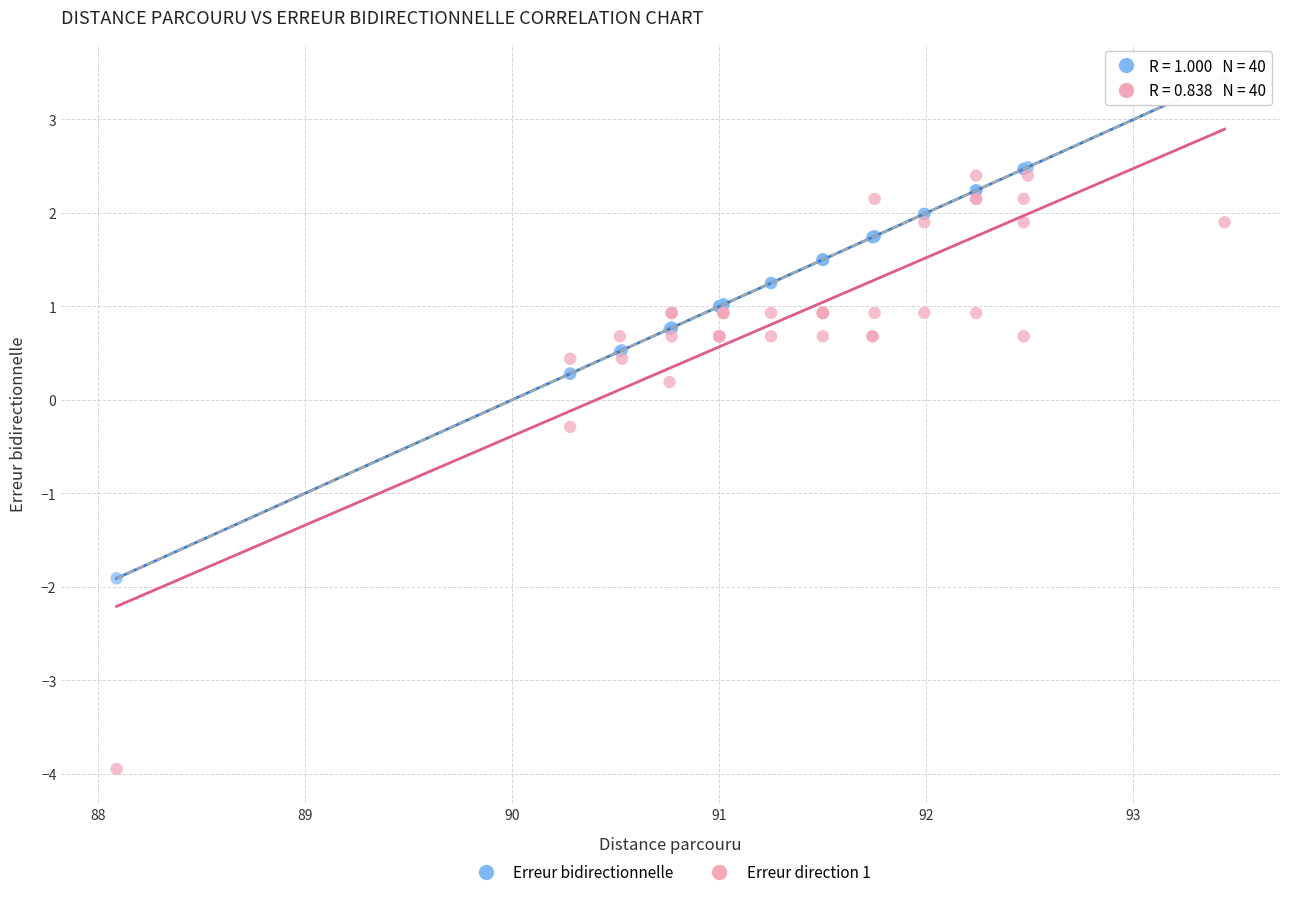

In the Erreur bidirectionnelle series, what Y value is closest to 0?

0.3